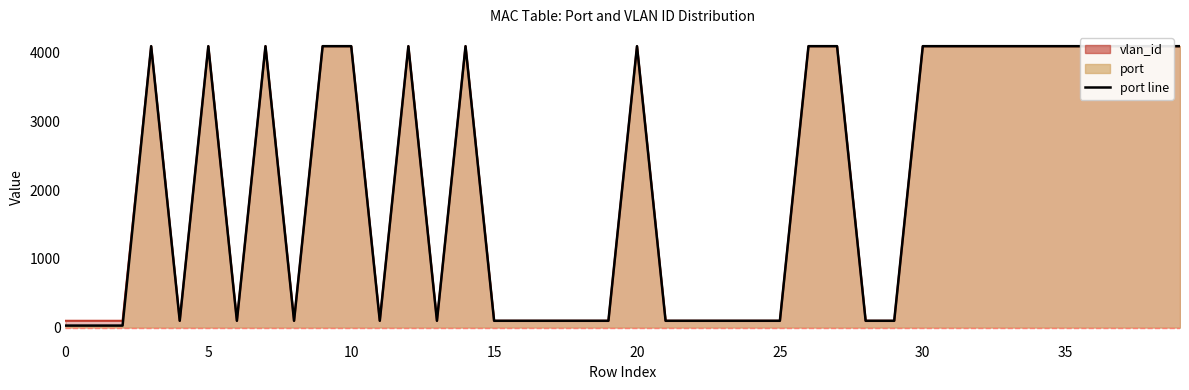

What is the value of the vlan_id point at the 29th from the left?

98